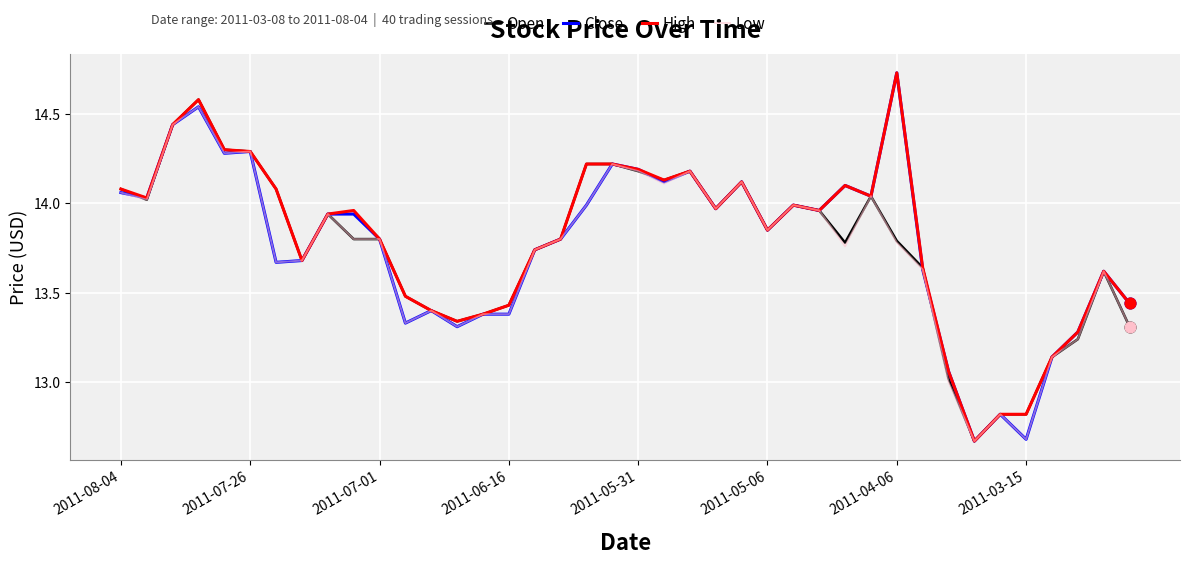

At how many categories does at least one series exceed 13?

37